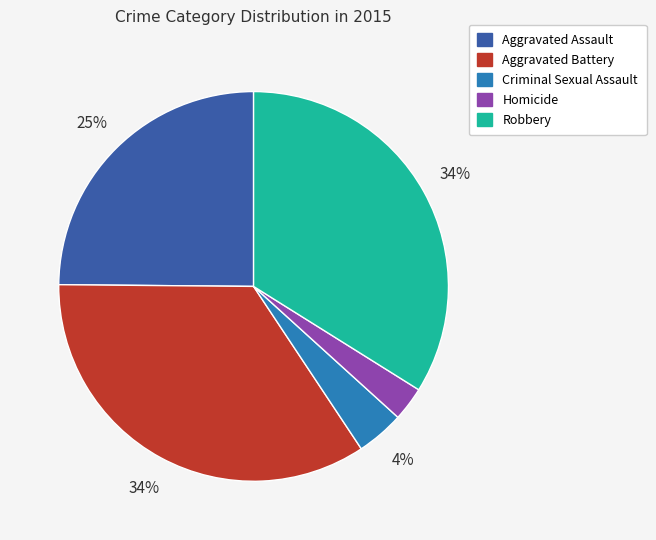

True or false: Aggravated Assault accounts for 32% of the total.

False